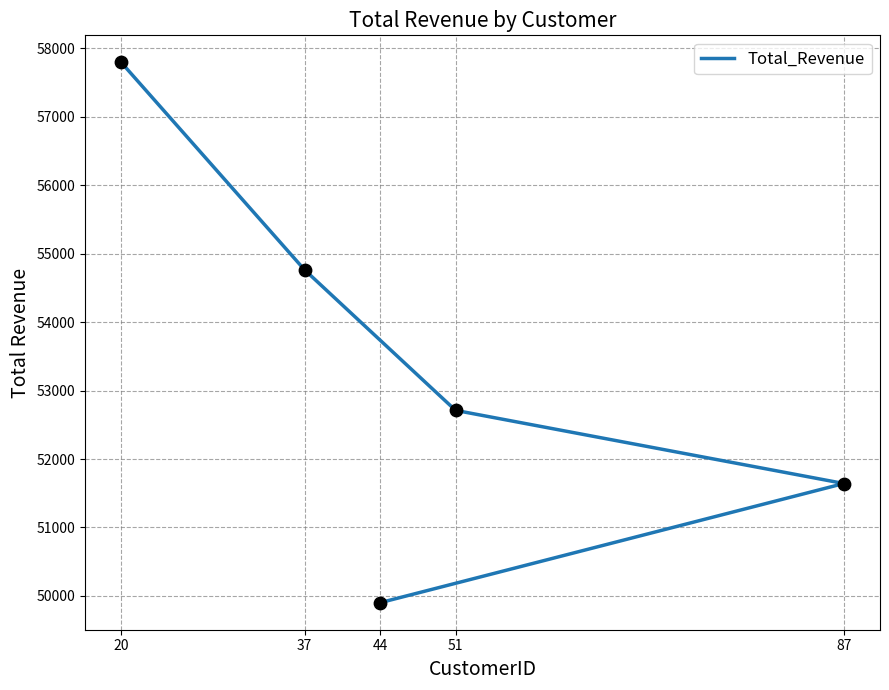

What is the change in value from 51 to 87?

-1068.4